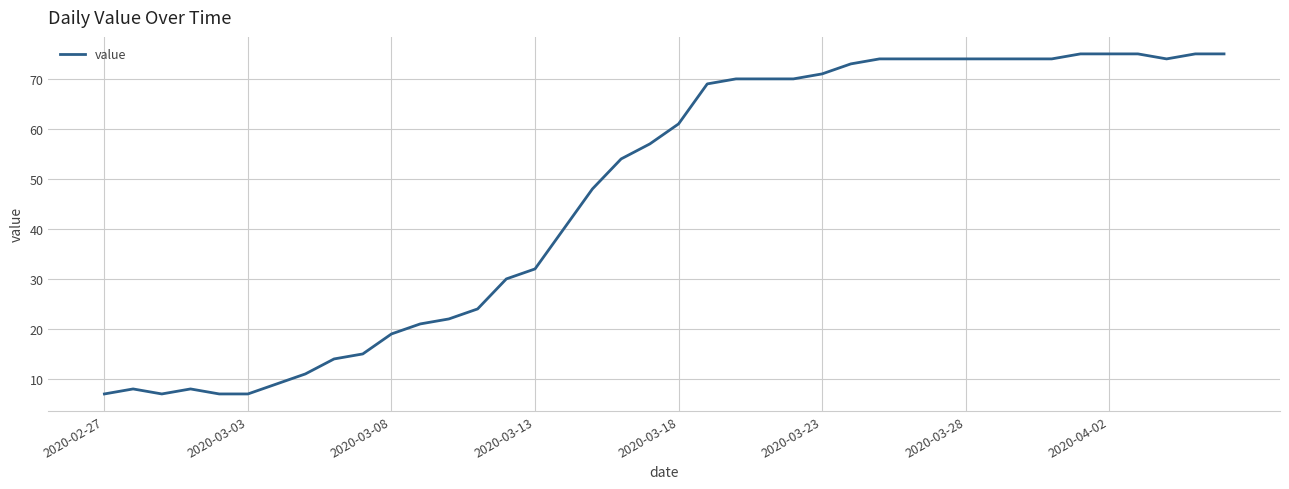

What is the smallest value displayed?

7